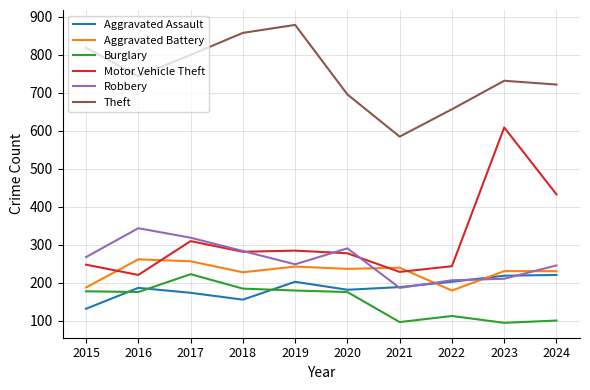

The value of Theft at 2022 is 455. True or false?

False